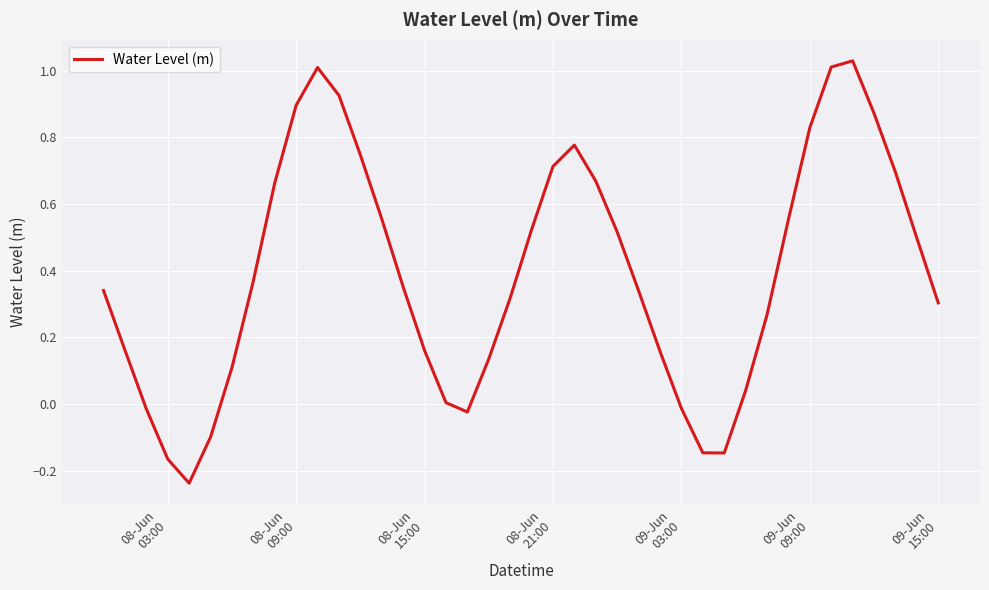

What is the difference between the maximum and minimum values?

1.3